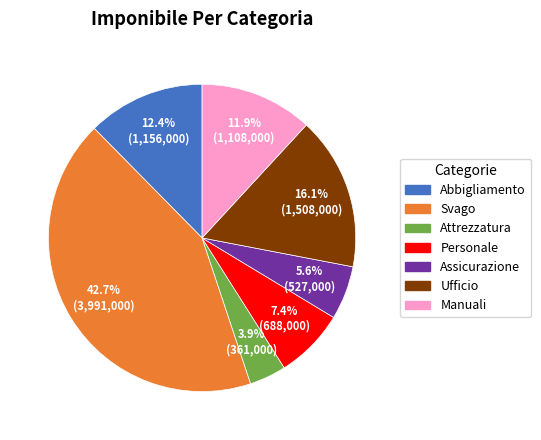

Is the sum of Attrezzatura and Manuali greater than half?

No